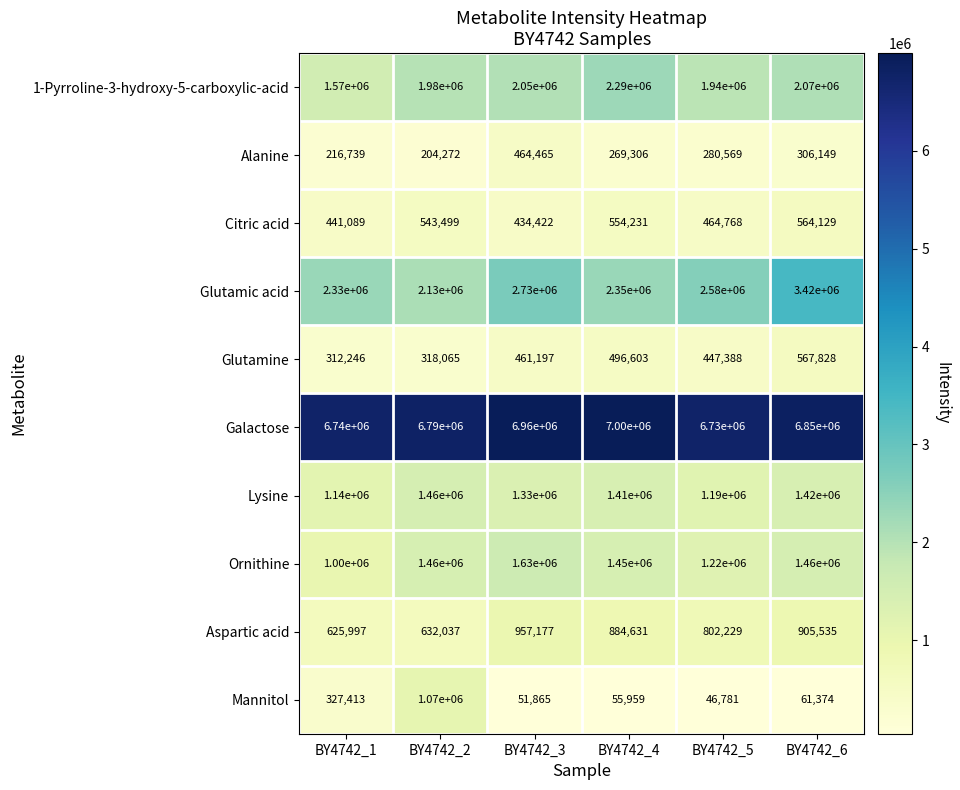

Which series has the largest range (max minus min)?

Glutamic acid